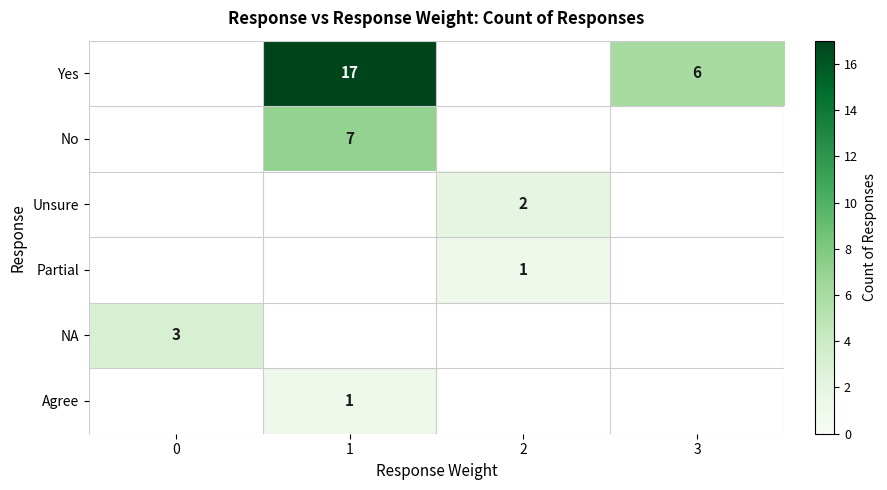

At which category does the chart reach its peak across all series?

1